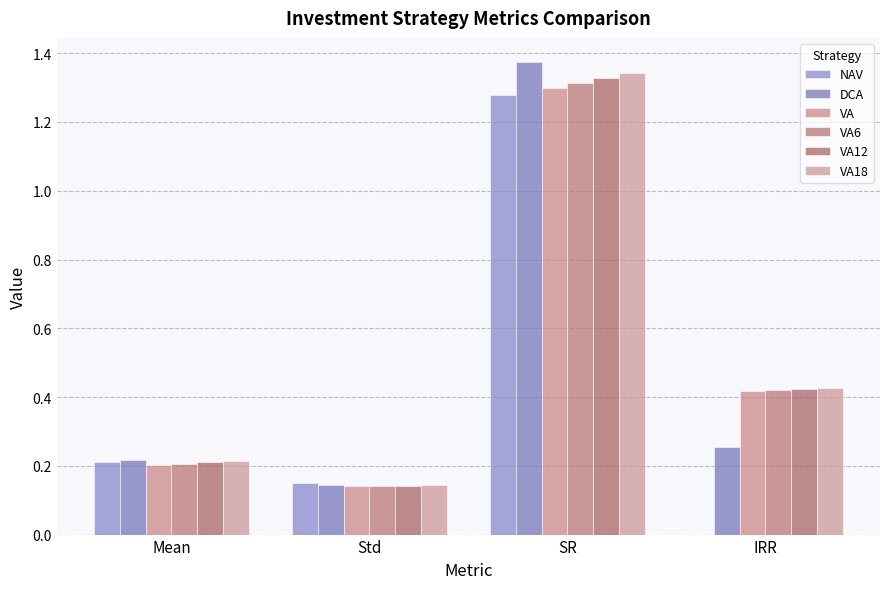

At which category does the chart reach its peak across all series?

SR